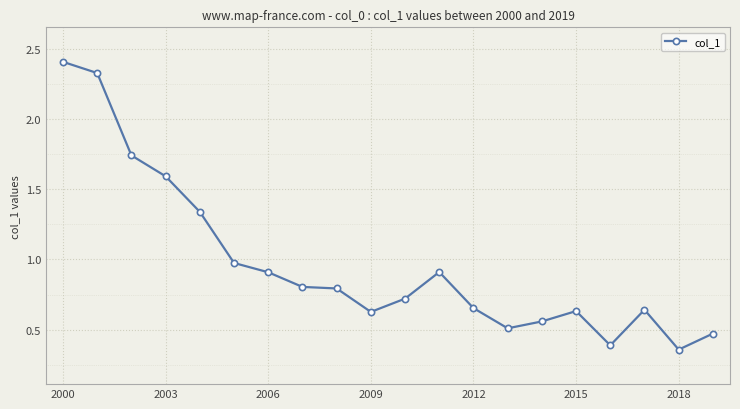

What is the sum of all values?

19.4